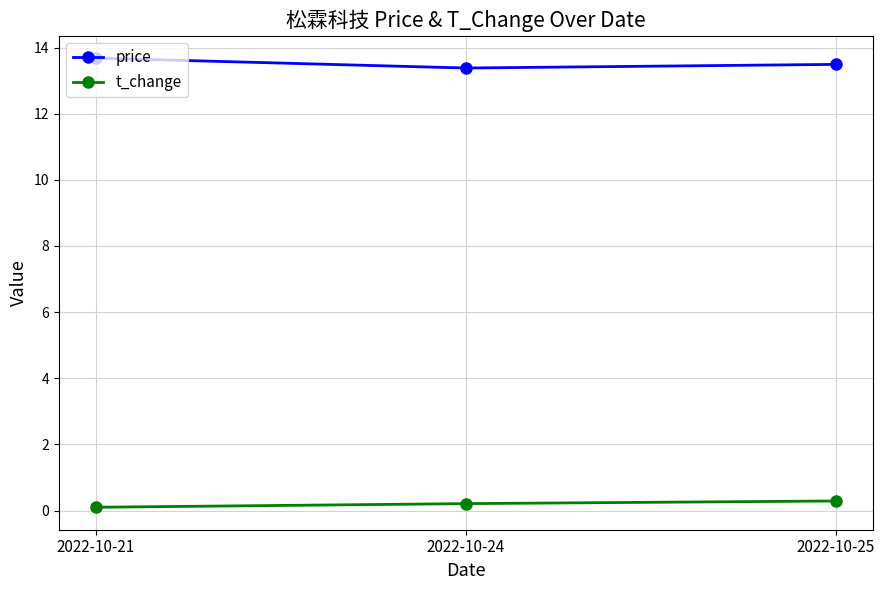

Does the chart display data point markers on the line(s)?

Yes